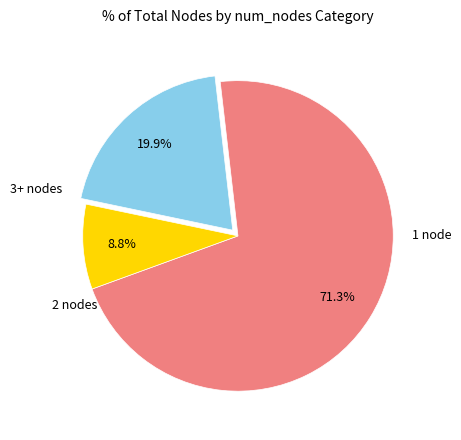

Is there any slice that represents more than half of the pie?

Yes